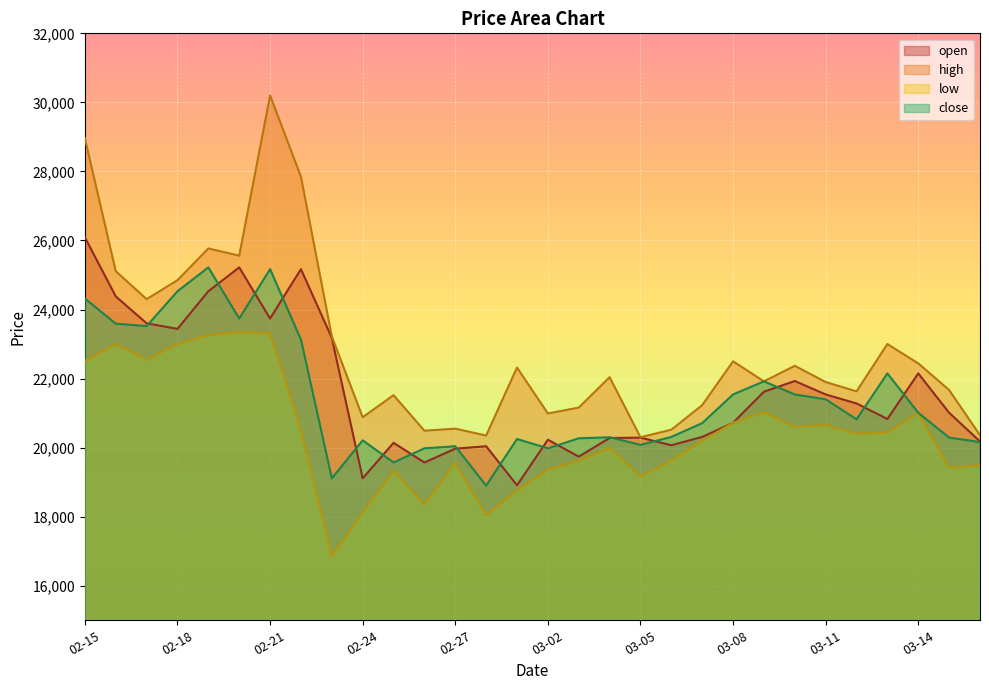

How many values in the low series are below 20400?

15